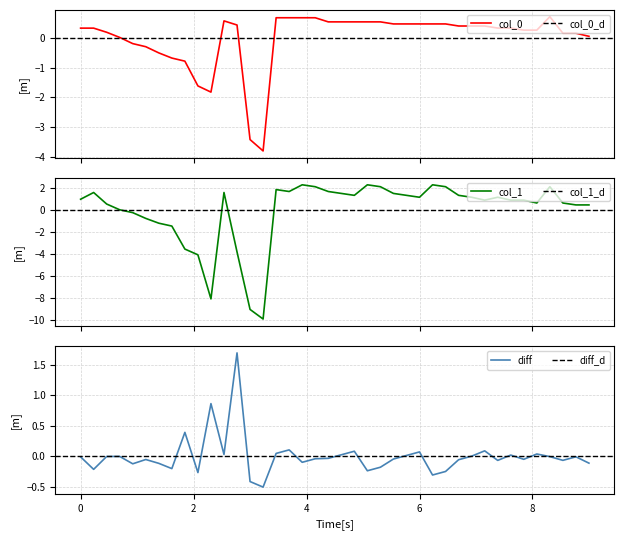

What is the maximum value for col_0?

0.7